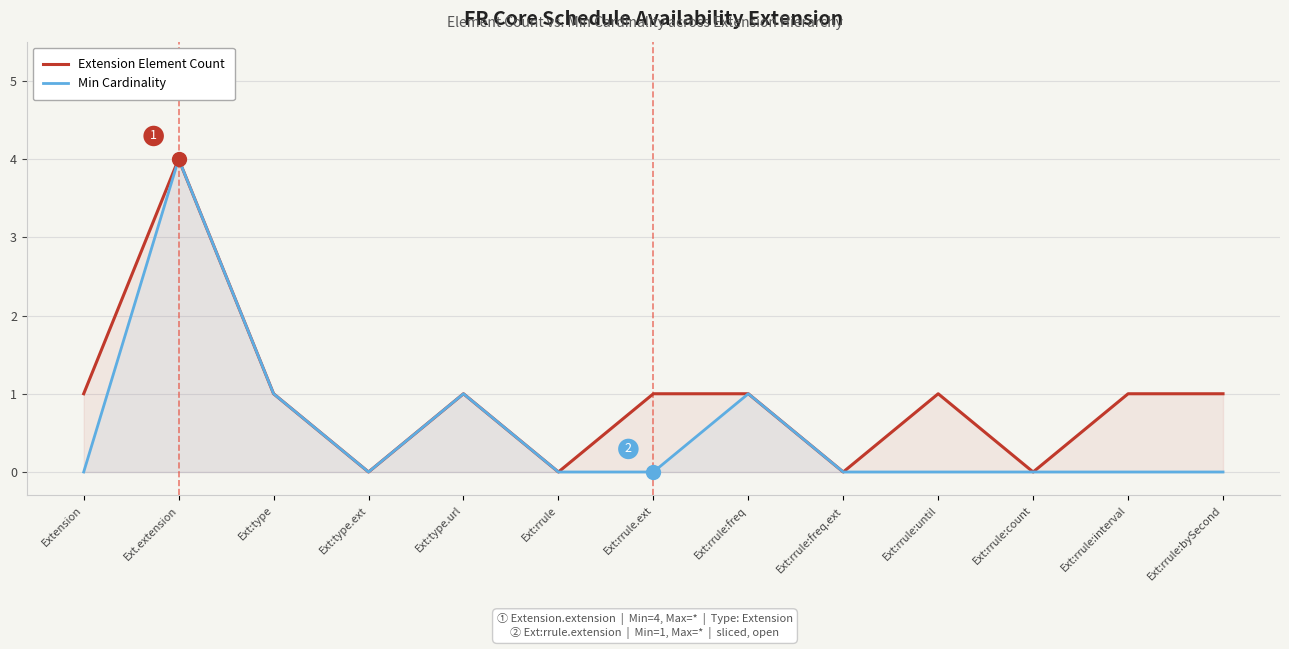

What is the average value of the Min Cardinality series?

1